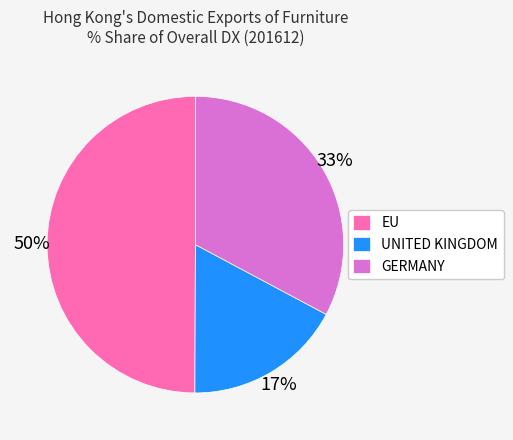

Is it true that EU is 50% of the pie?

True